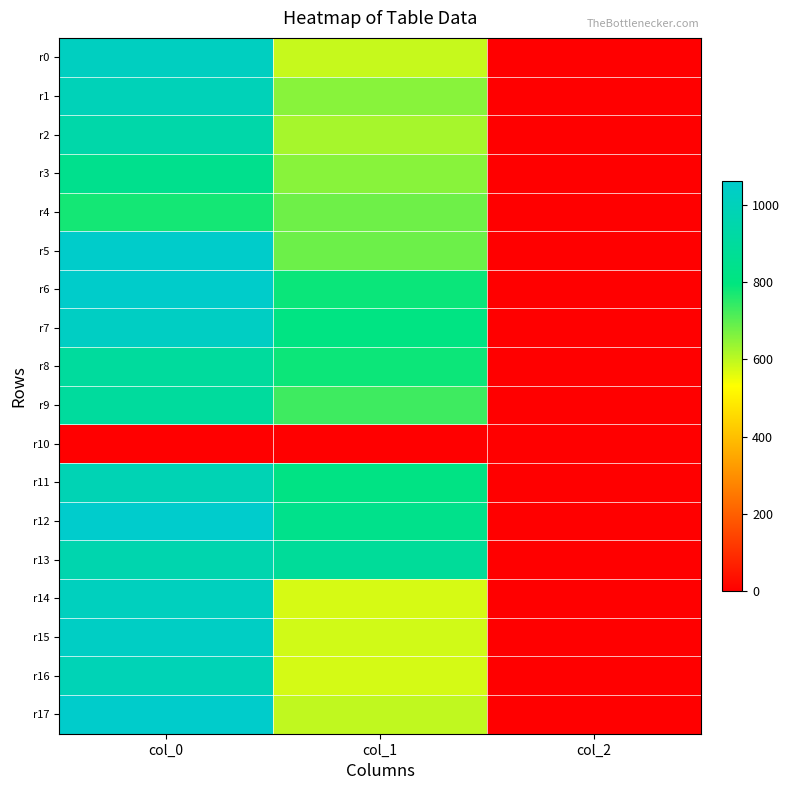

Which has a higher value, col_0 or col_1?

col_0